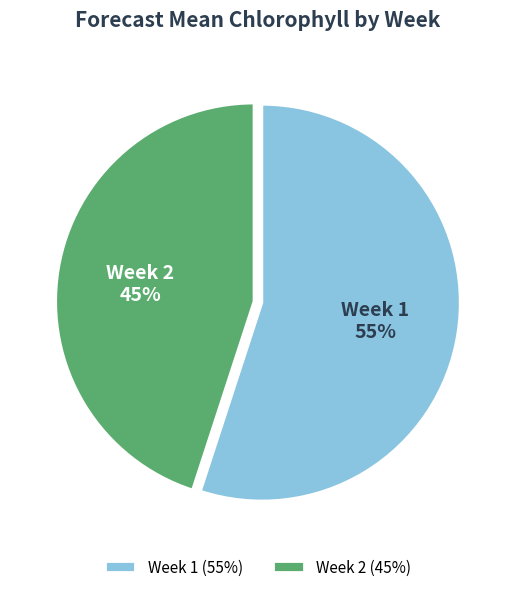

Does Week 1 represent more than half of the total?

Yes